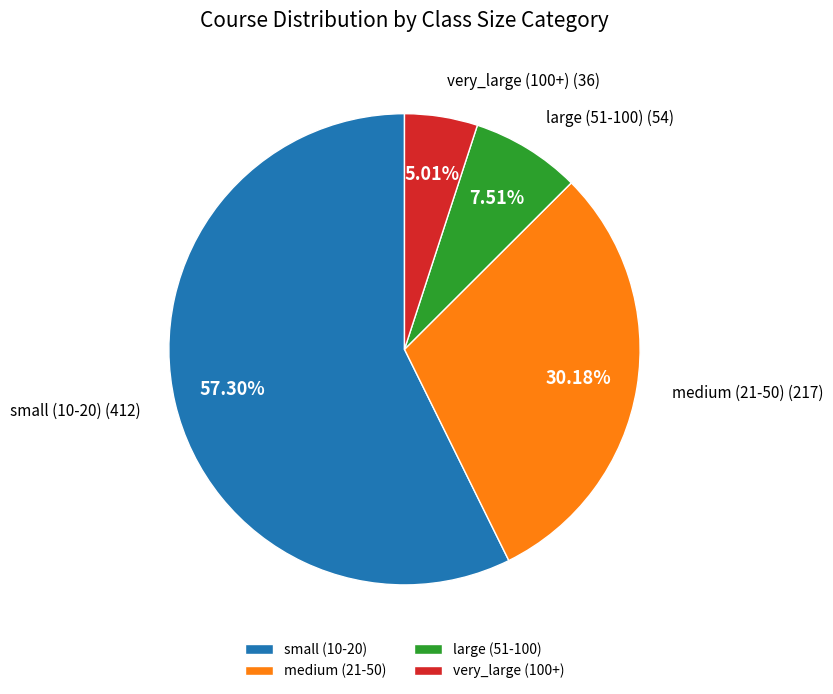

What percentage is the medium (21-50) slice, to the nearest percent?

30%